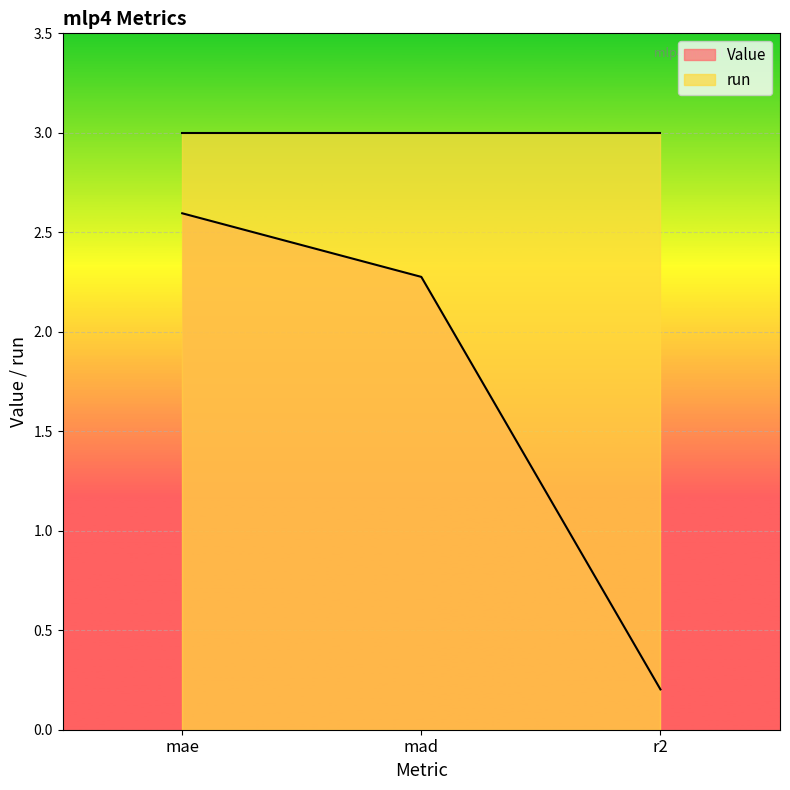

Does the chart display data point markers on the line(s)?

No